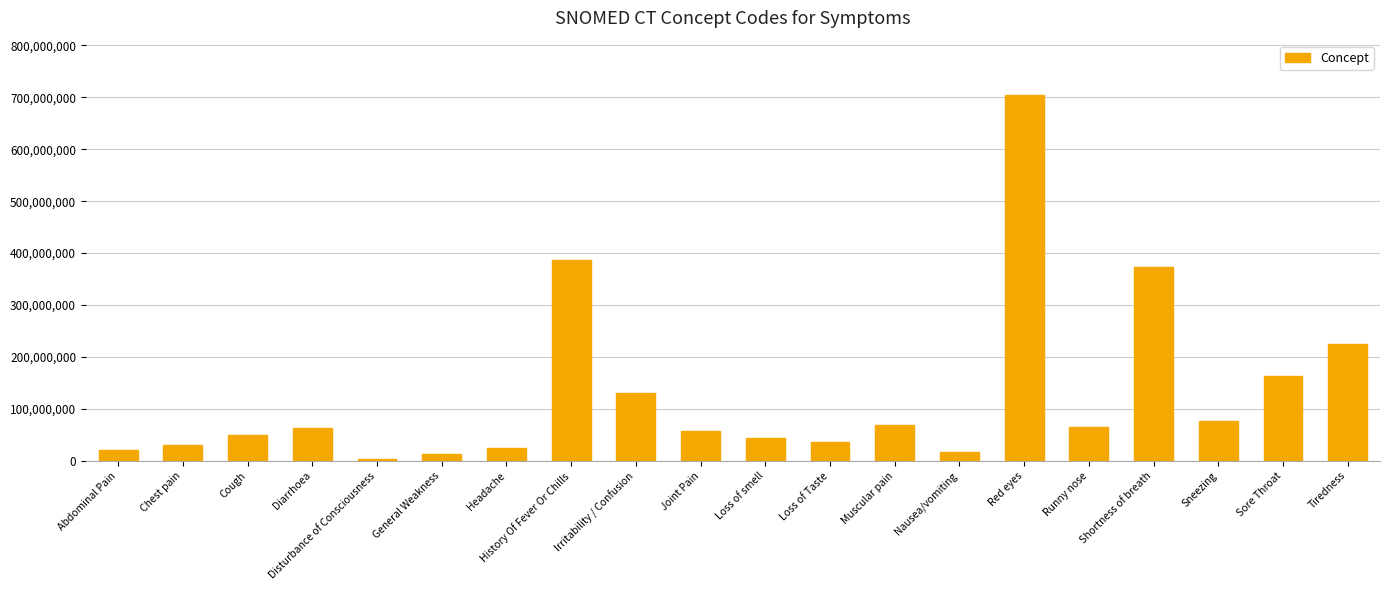

What is the ratio of the value at Tiredness to the value at Red eyes?

0.3